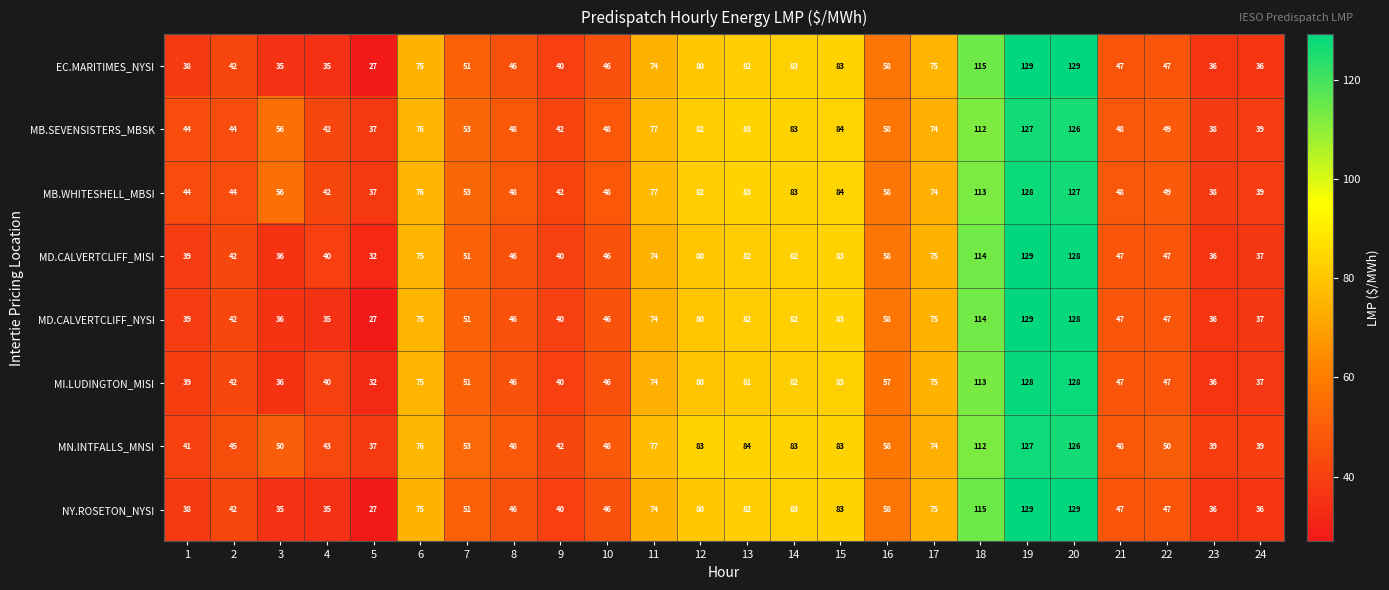

What is the difference between the highest and lowest values at 5?

10